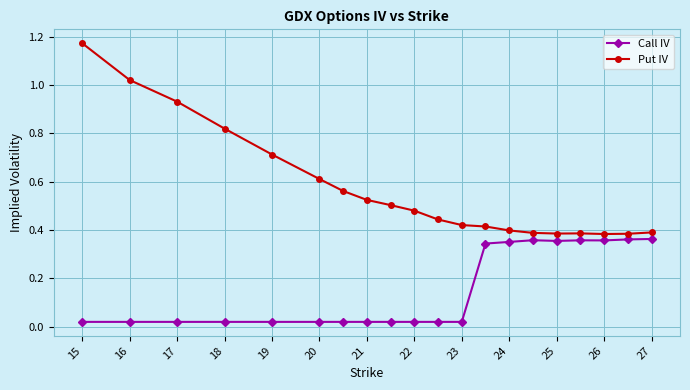

Which series has the largest total across all categories?

Put IV